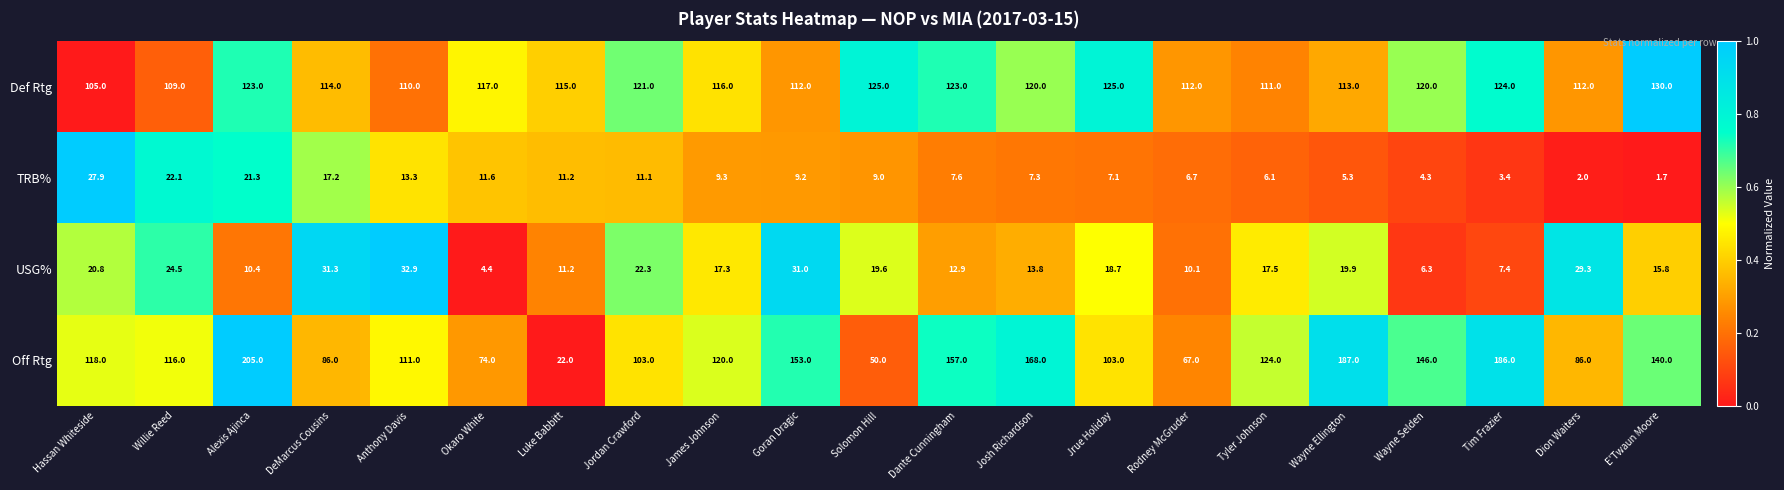

The value of TRB% at Jrue Holiday is 4.1. True or false?

False